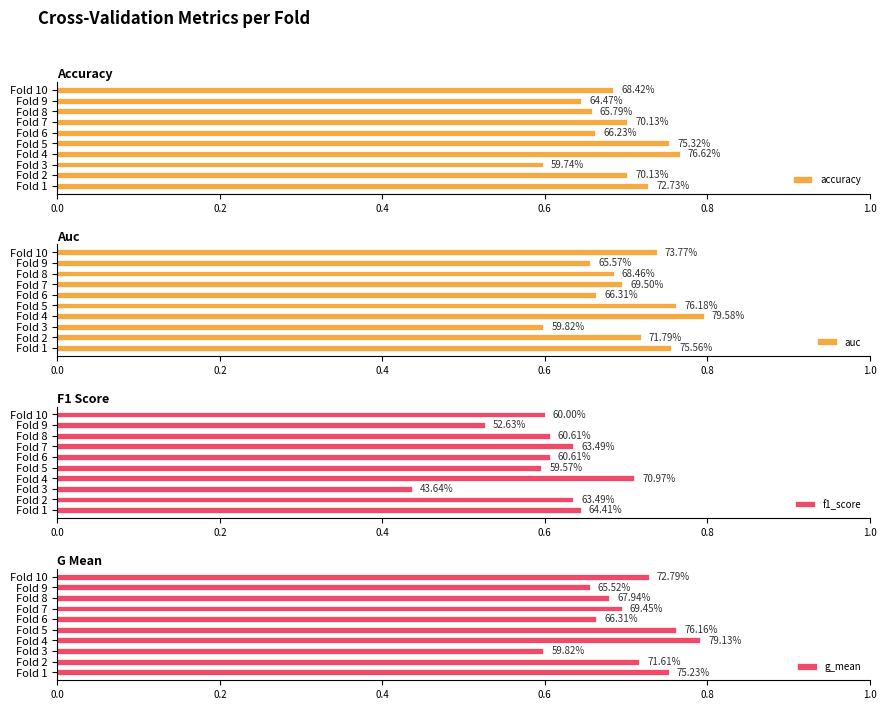

The f1_score series shows 0.9 at Fold 1. True or false?

False